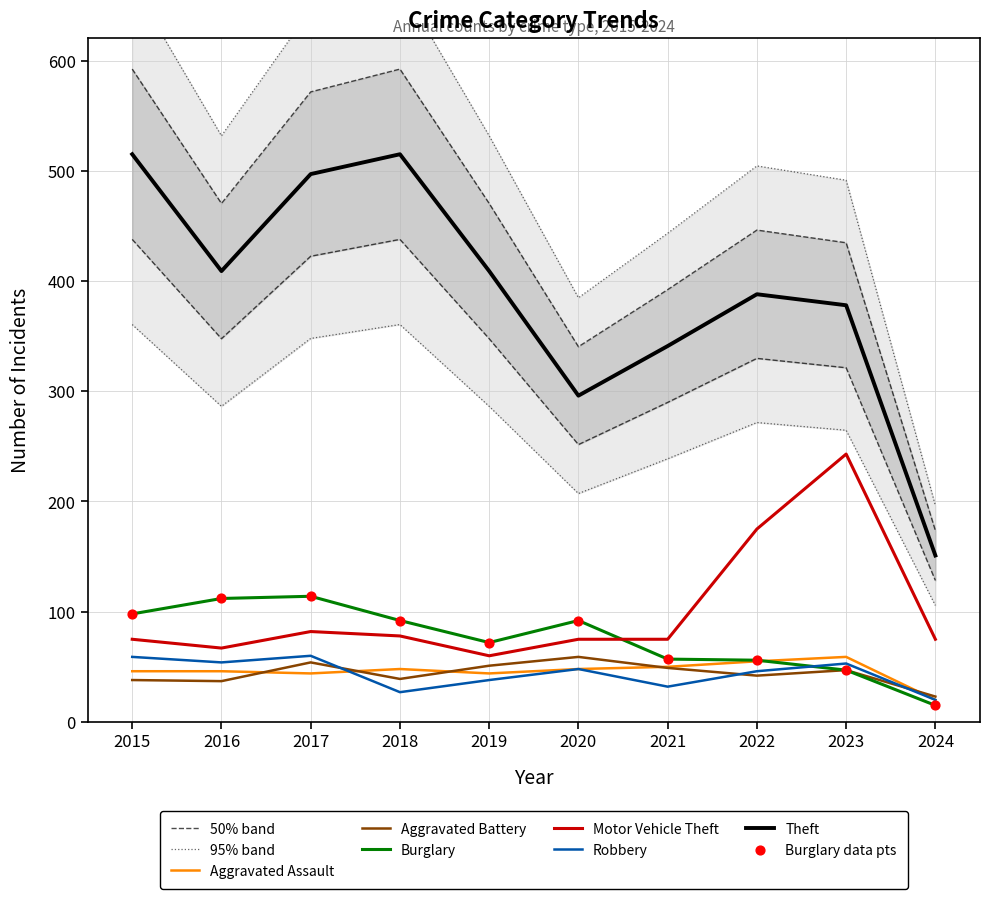

Which series has the largest Y range (max minus min)?

Theft